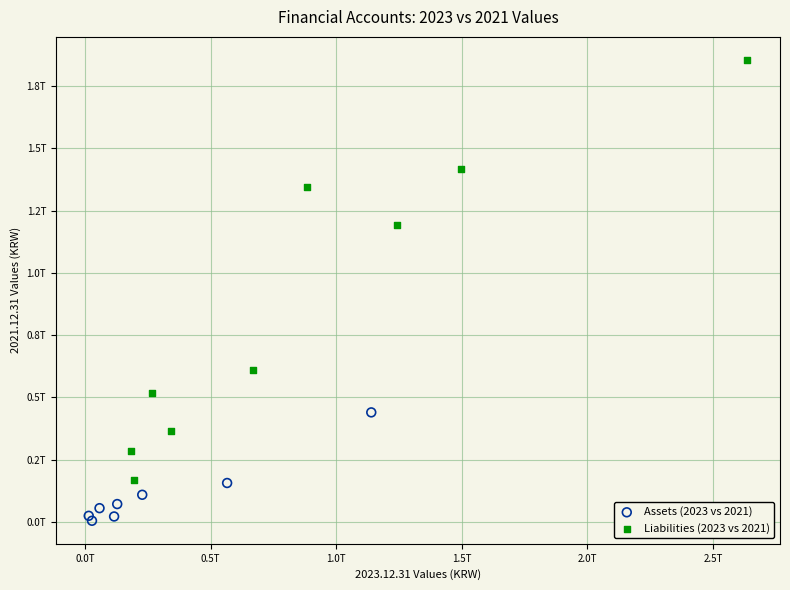

Which series has the widest spread of Y values?

Liabilities (2023 vs 2021)